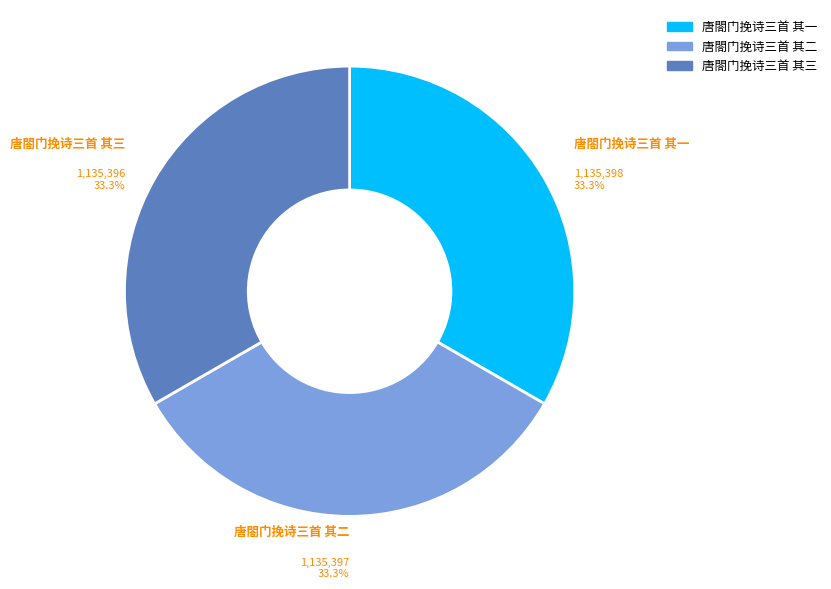

The 唐閤门挽诗三首 其二 slice represents 33% of the pie. True or false?

True